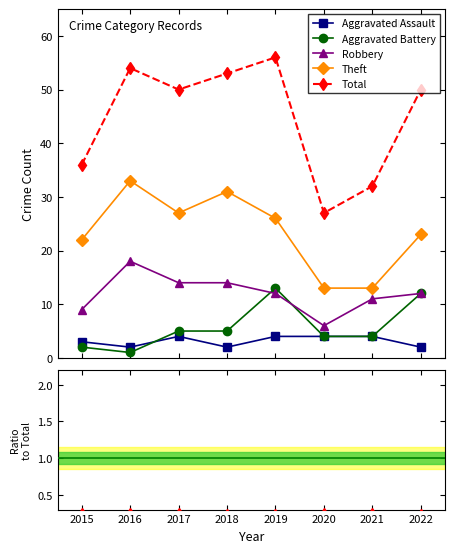

What is the highest value of the Aggravated Assault series?

4